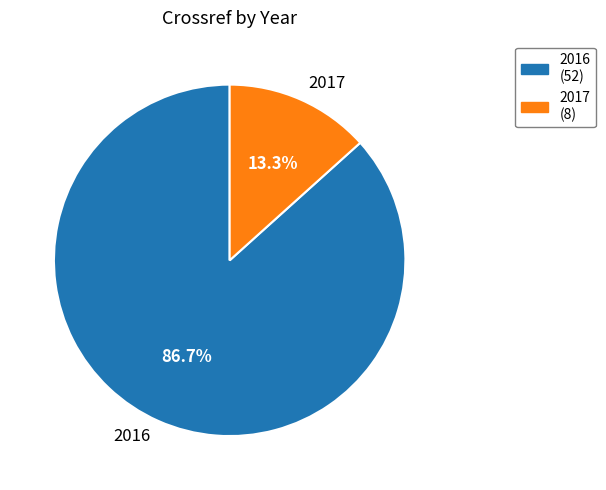

How many segments does this pie chart have?

2